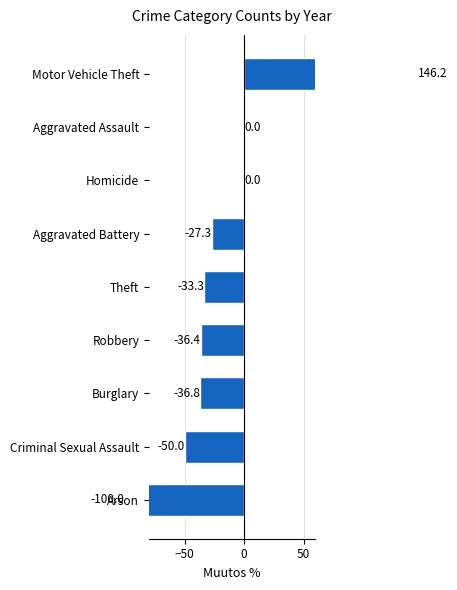

True or false: the data shows 89.1 at Homicide.

False